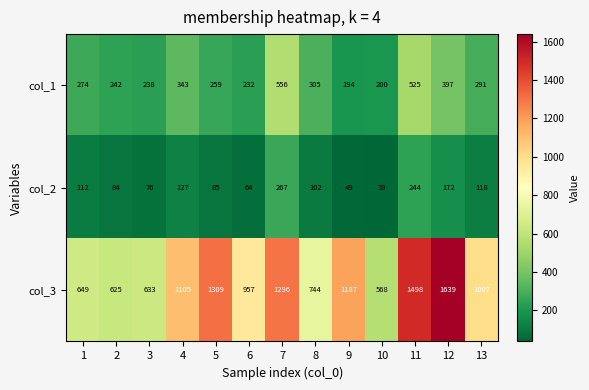

Which series has the largest range (max minus min)?

col_3